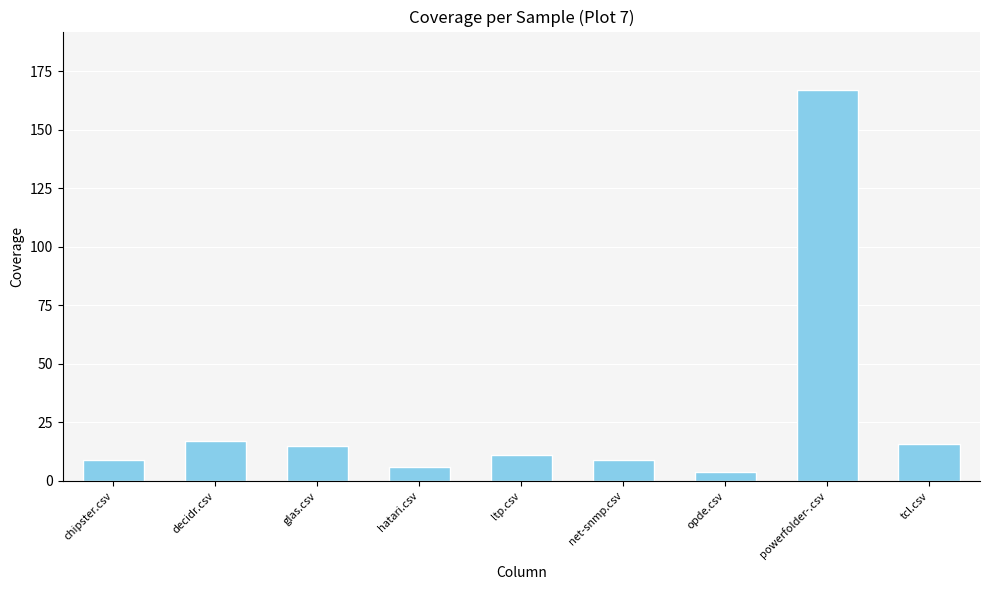

Is it true that the value at decidr.csv is 26?

False